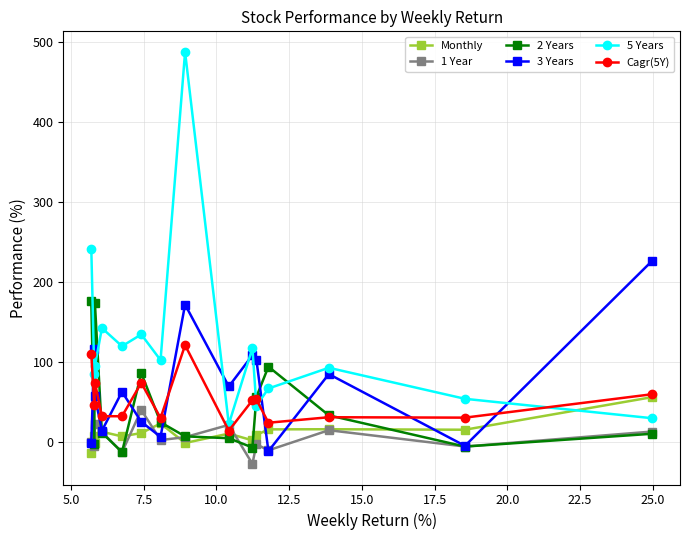

How many lines are shown in the chart?

6